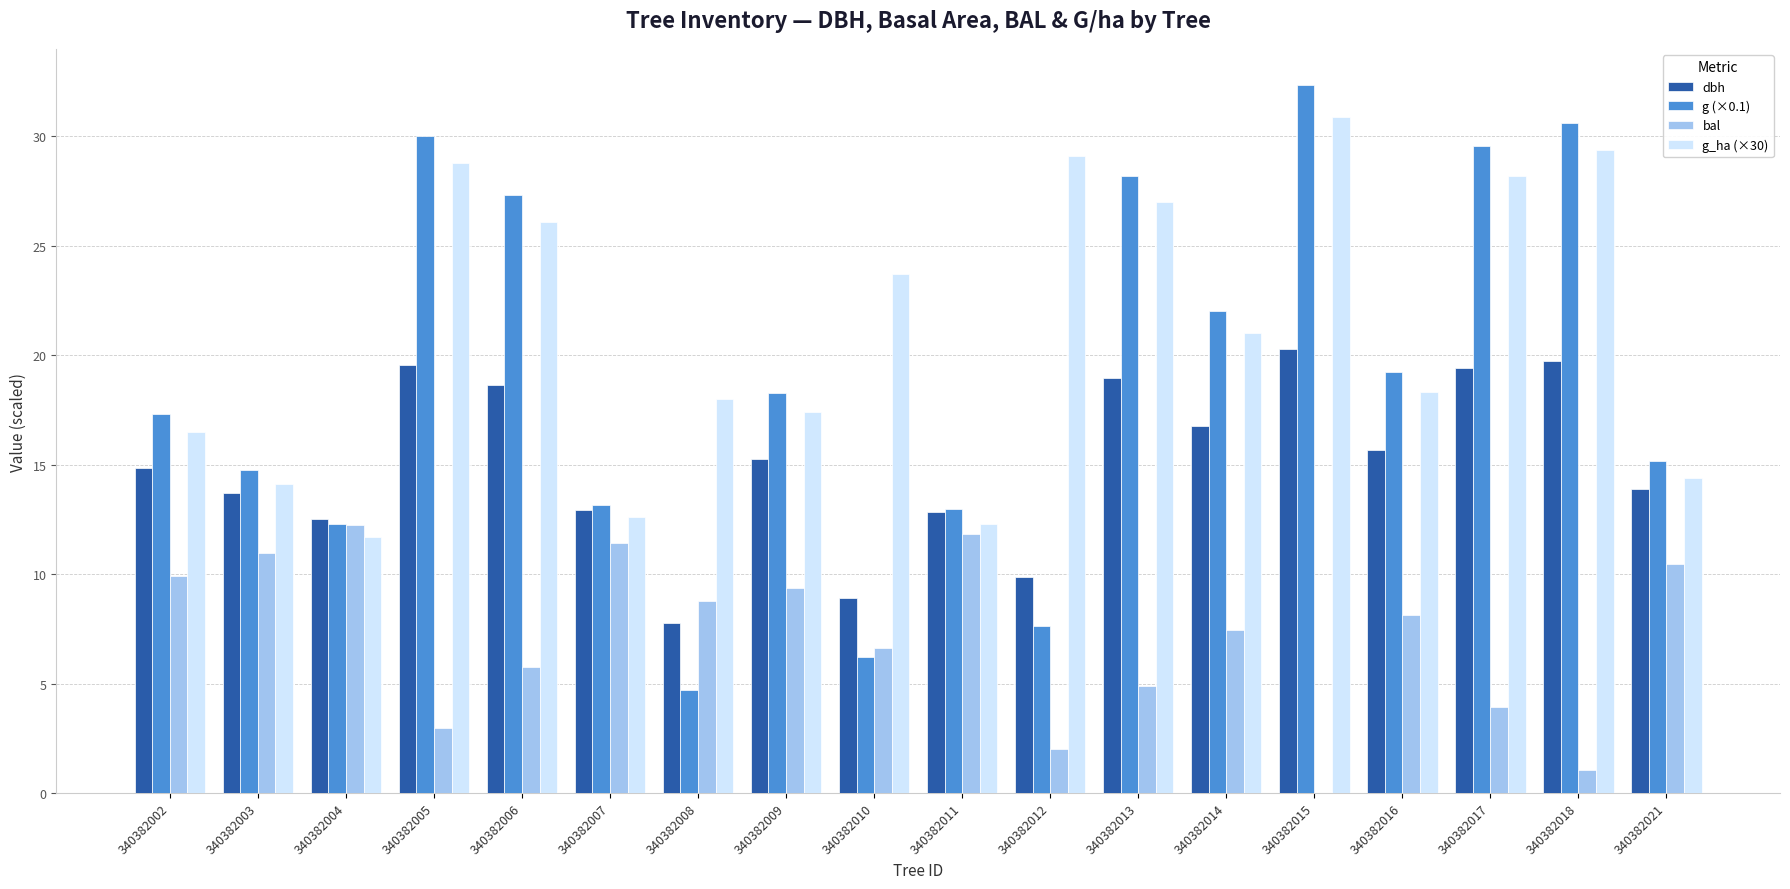

Count the number of categories in the chart.

18